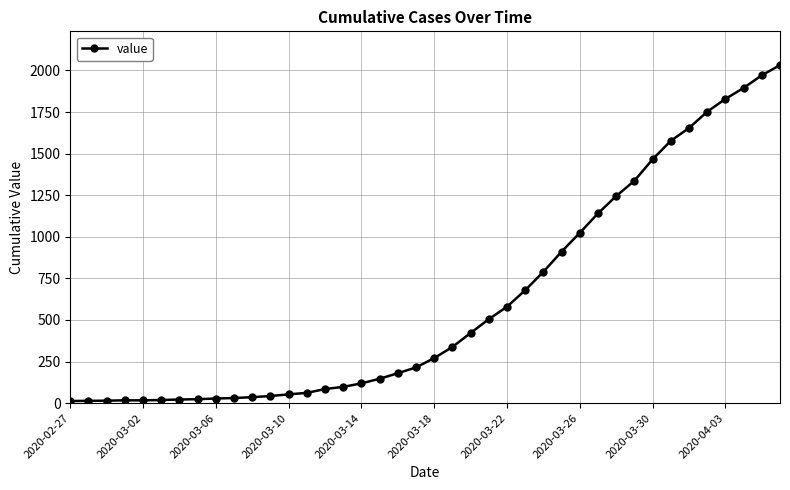

What is the greatest value displayed?

2032